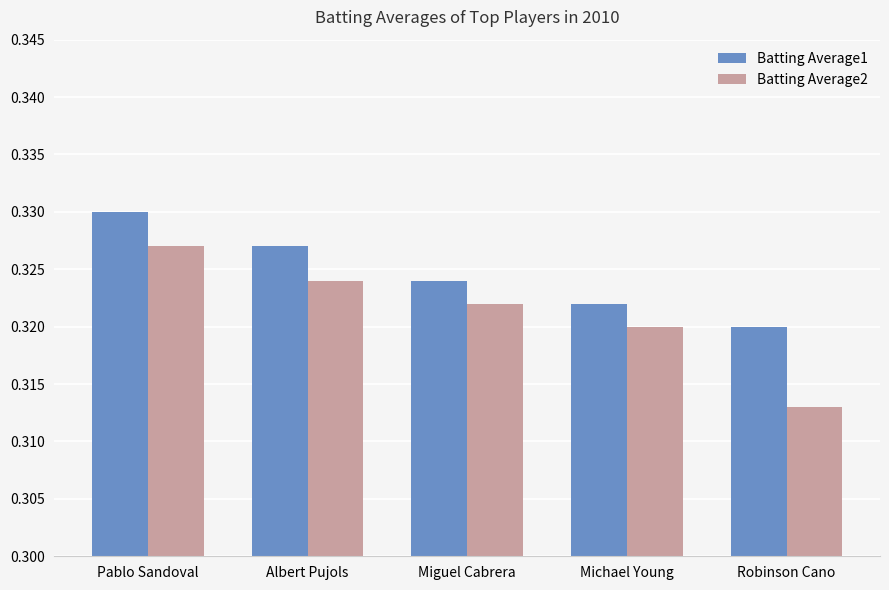

At which label is Batting Average2 closest to 0?

Robinson Cano